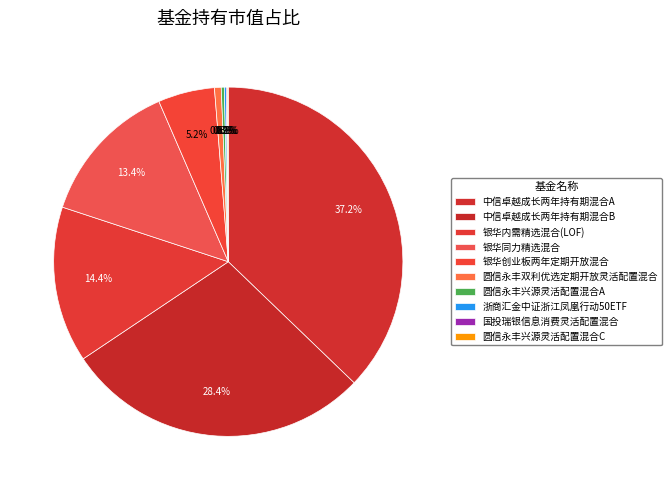

Does 圆信永丰双利优选定期开放灵活配置混合 account for over 50% of the chart?

No